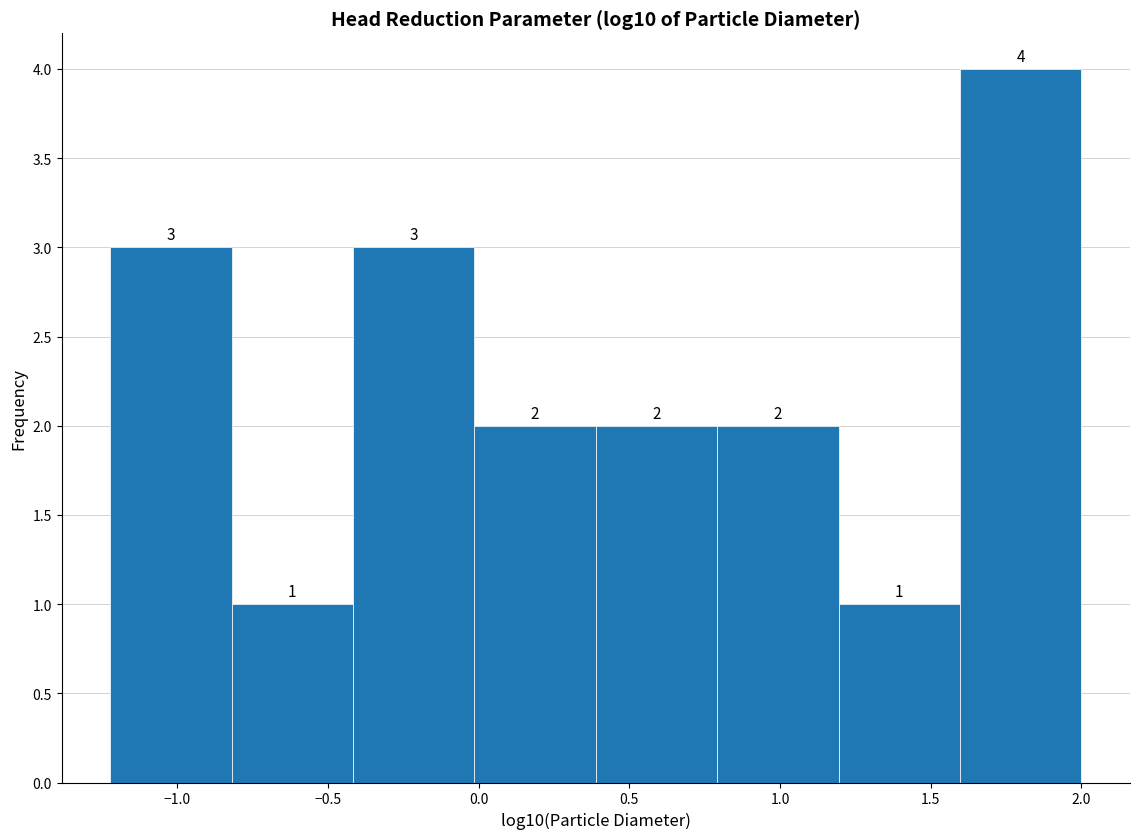

Over which range of the x-axis is the bar tallest?

1.6 to 2.0